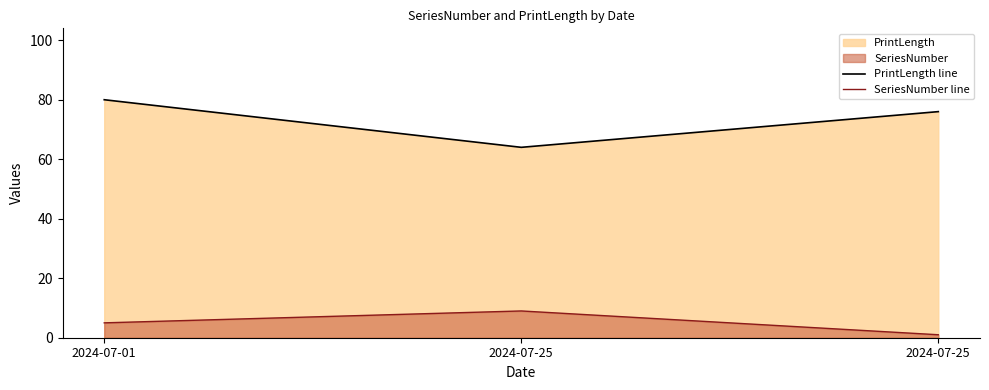

Reading left to right, extract all data points from this chart.

PrintLength line: 80	64	76
SeriesNumber line: 5	9	1